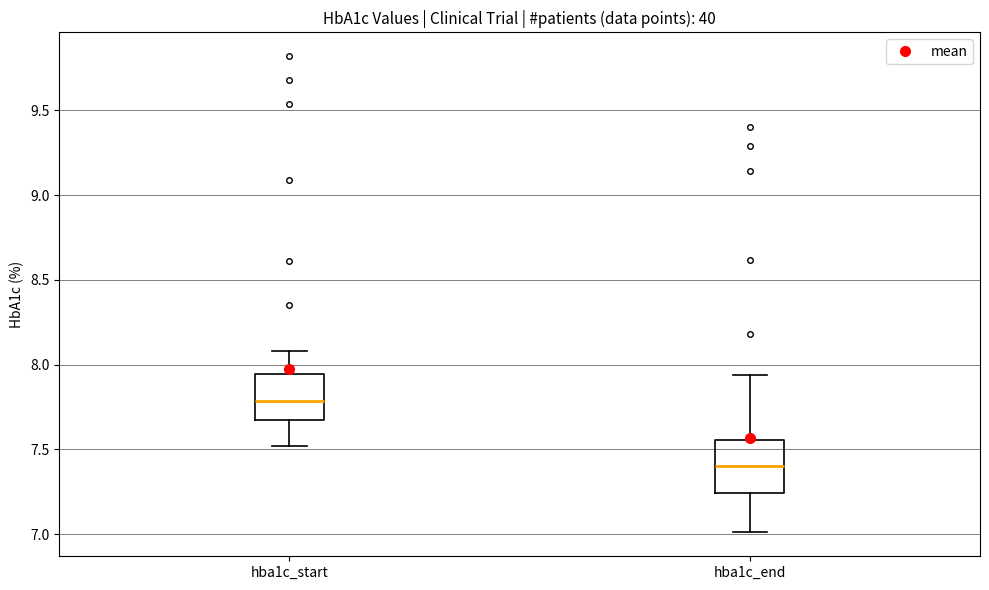

Reading left to right, transcribe this box plot: for each box, give where its median line is, the range the box spans, and where its two whiskers end, as read against the y-axis. The values are not printed on the chart, so give them approximately, as read against the axis.

hba1c_start: median 7.80, box 7.70 to 7.95, whiskers 7.50 to 8.10
hba1c_end: median 7.40, box 7.25 to 7.55, whiskers 7.00 to 7.95